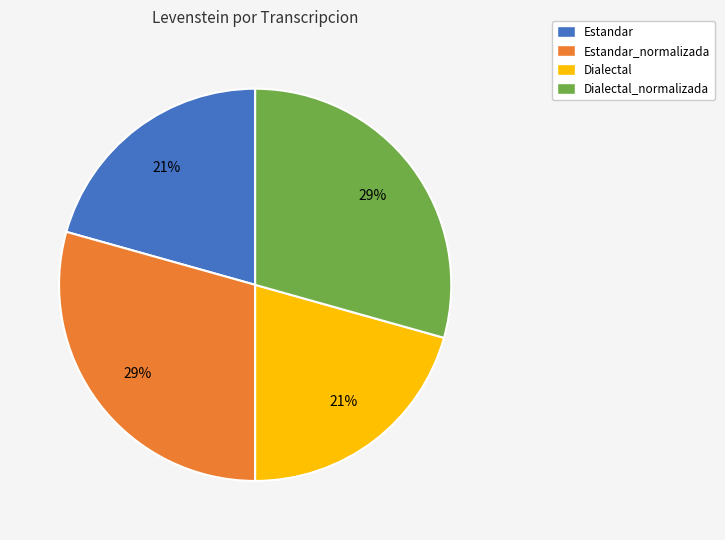

Combined, do Estandar and Dialectal account for over 50%?

No